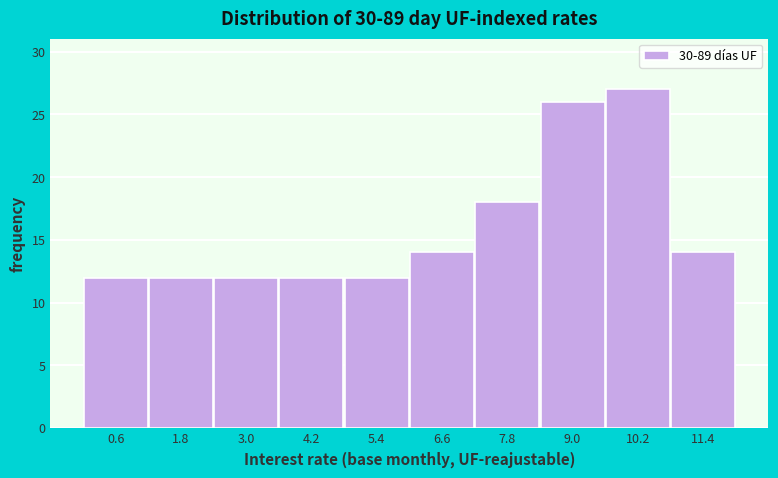

Reading left to right, transcribe all the data shown in this chart.

0.6=12	1.8=12	3.0=12	4.2=12	5.4=12	6.6=14	7.8=18	9.0=26	10.2=27	11.4=14